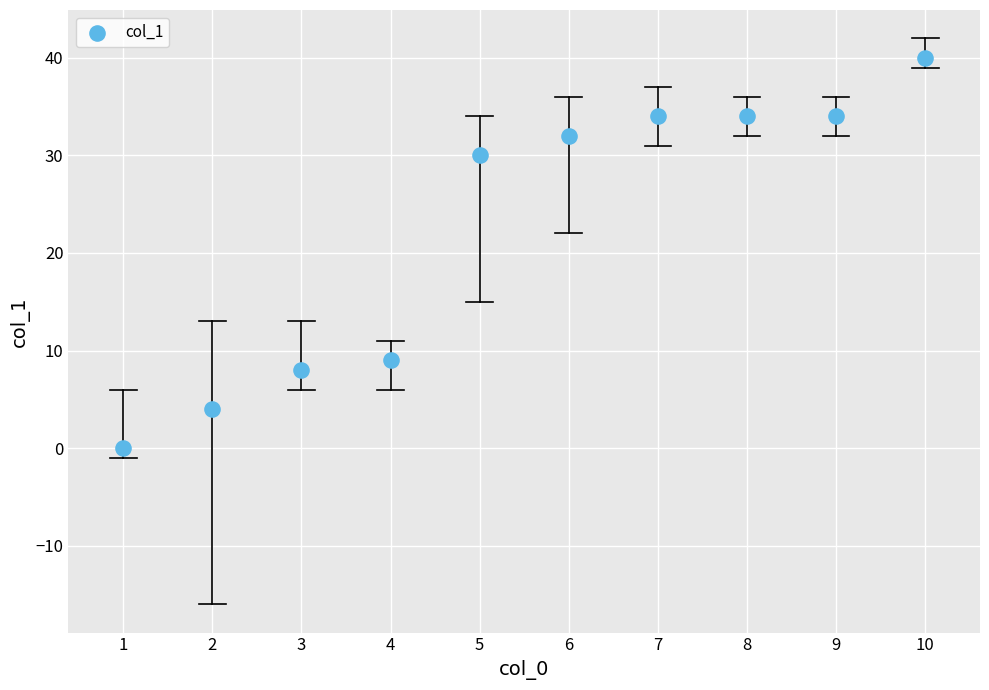

What Y value in the scatter plot is closest to 20?

30